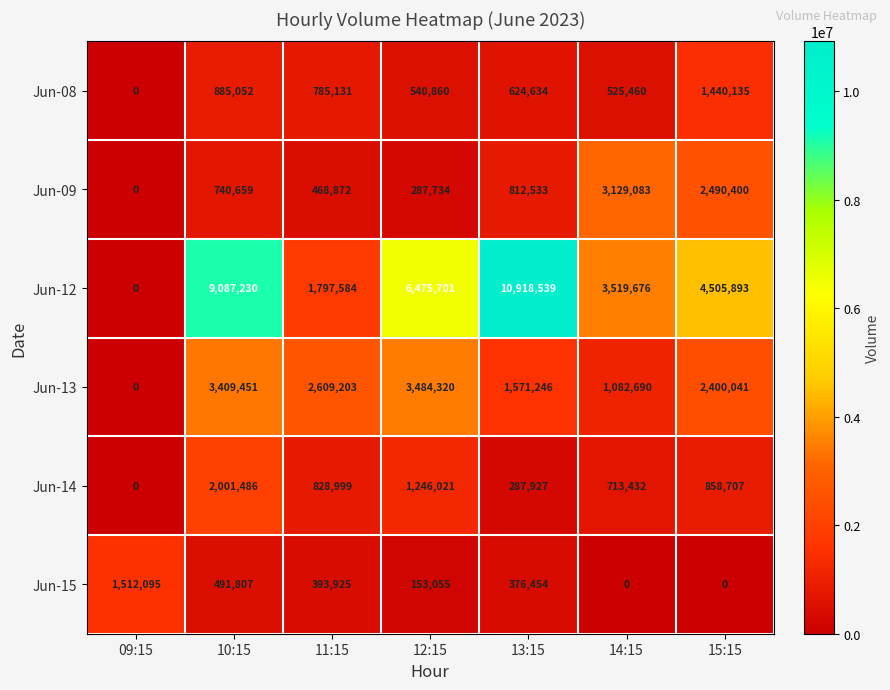

How many data points does each series have?

7